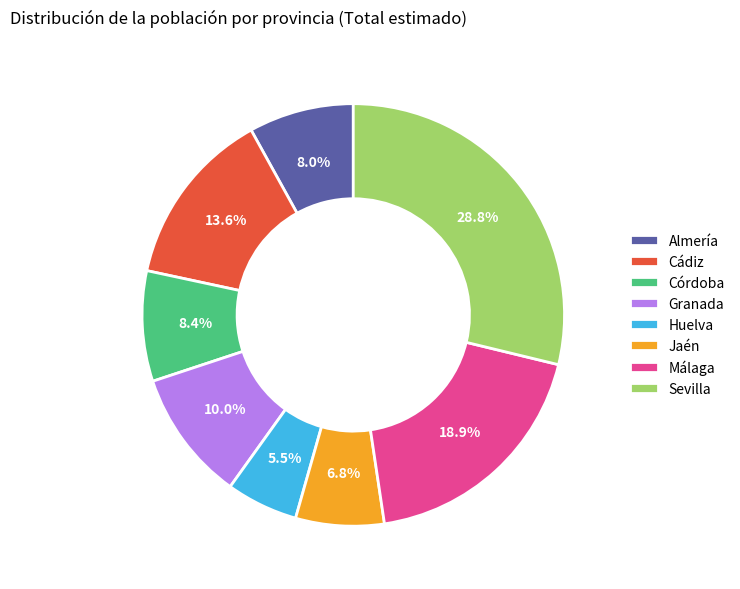

To the nearest percent, what is the combined percentage of Almería and Málaga?

27%